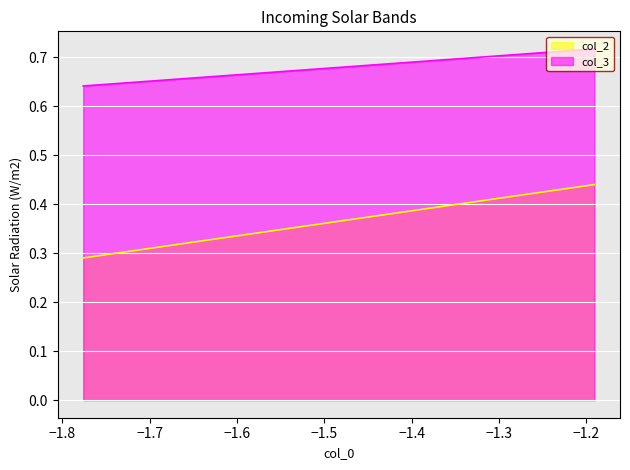

True or false: col_3 has a value of 0.7 at −1.3.

True